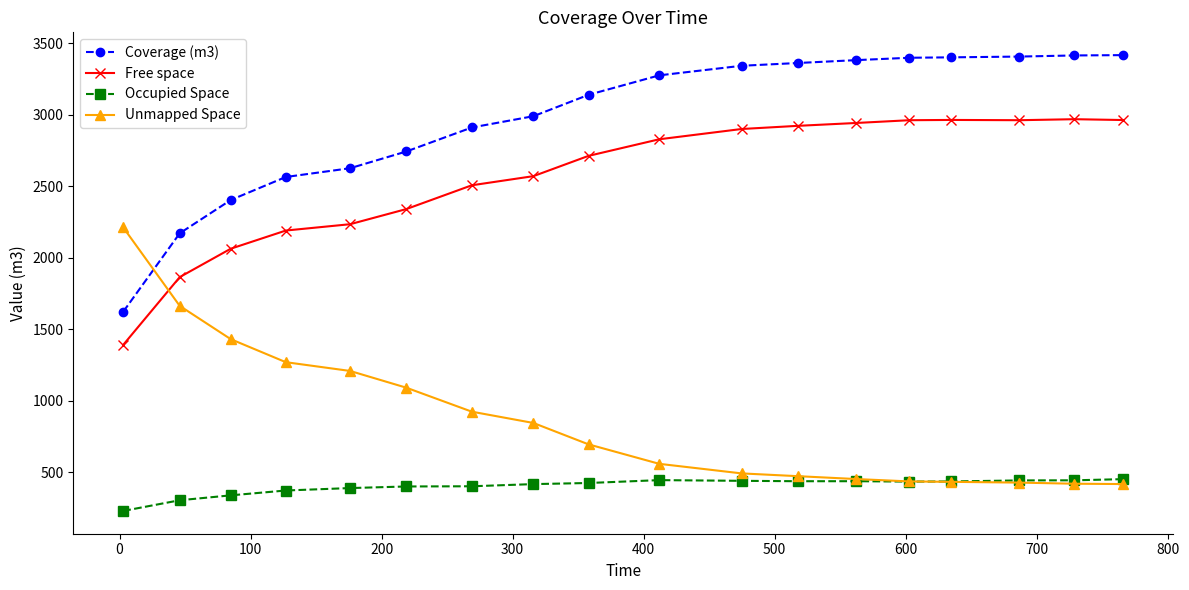

What is the value of the Occupied Space point at the 1st from the left?

231.4